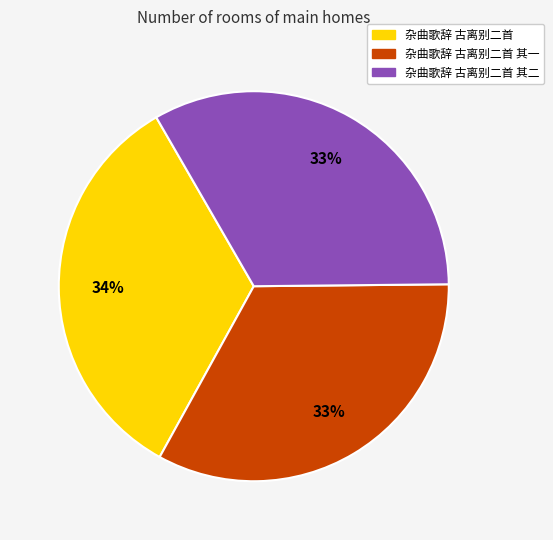

Is there any slice that represents more than half of the pie?

No